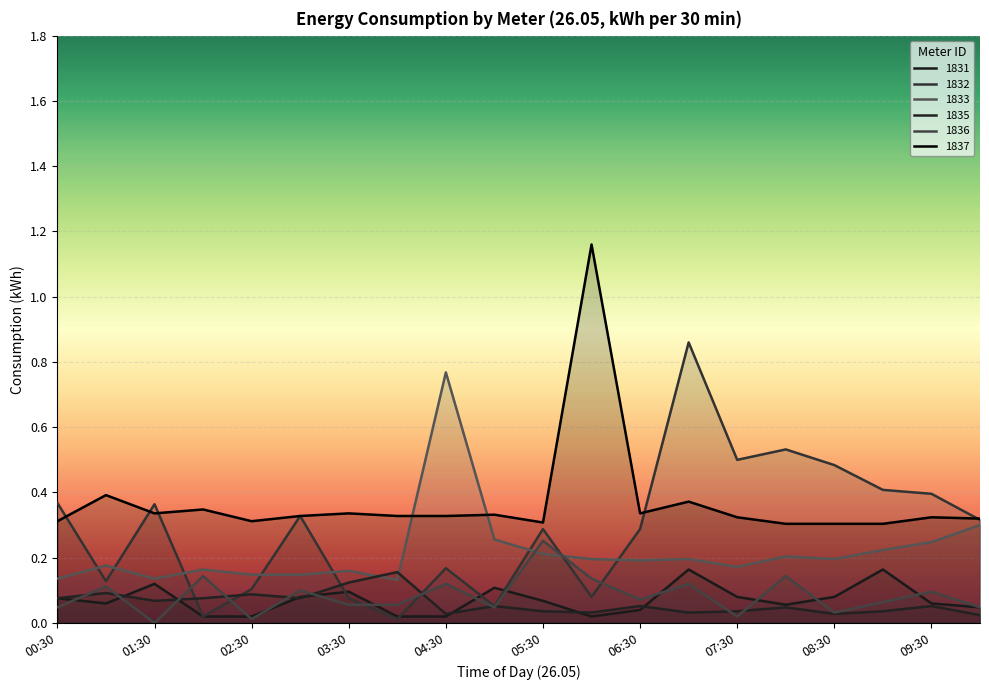

Reading left to right, what are all the values shown in this chart?

1831: 00:30=0.1	01:00=0.1	01:30=0.1	02:00=0.0	02:30=0.0	03:00=0.1	03:30=0.1	04:00=0.0	04:30=0.0	05:00=0.1	05:30=0.1	06:00=0.0	06:30=0.0	07:00=0.2	07:30=0.1	08:00=0.1	08:30=0.1	09:00=0.2	09:30=0.1	10:00=0.0
1832: 00:30=0.4	01:00=0.1	01:30=0.4	02:00=0.0	02:30=0.1	03:00=0.3	03:30=0.1	04:00=0.0	04:30=0.2	05:00=0.1	05:30=0.3	06:00=0.1	06:30=0.3	07:00=0.9	07:30=0.5	08:00=0.5	08:30=0.5	09:00=0.4	09:30=0.4	10:00=0.3
1833: 00:30=0.1	01:00=0.2	01:30=0.1	02:00=0.2	02:30=0.1	03:00=0.1	03:30=0.2	04:00=0.1	04:30=0.8	05:00=0.3	05:30=0.2	06:00=0.2	06:30=0.2	07:00=0.2	07:30=0.2	08:00=0.2	08:30=0.2	09:00=0.2	09:30=0.2	10:00=0.3
1835: 00:30=0.1	01:00=0.1	01:30=0.1	02:00=0.1	02:30=0.1	03:00=0.1	03:30=0.1	04:00=0.2	04:30=0.0	05:00=0.1	05:30=0.0	06:00=0.0	06:30=0.1	07:00=0.0	07:30=0.0	08:00=0.0	08:30=0.0	09:00=0.0	09:30=0.1	10:00=0.0
1836: 00:30=0.0	01:00=0.1	01:30=0.0	02:00=0.1	02:30=0.0	03:00=0.1	03:30=0.1	04:00=0.1	04:30=0.1	05:00=0.0	05:30=0.3	06:00=0.1	06:30=0.1	07:00=0.1	07:30=0.0	08:00=0.1	08:30=0.0	09:00=0.1	09:30=0.1	10:00=0.0
1837: 00:30=0.3	01:00=0.4	01:30=0.3	02:00=0.3	02:30=0.3	03:00=0.3	03:30=0.3	04:00=0.3	04:30=0.3	05:00=0.3	05:30=0.3	06:00=1.2	06:30=0.3	07:00=0.4	07:30=0.3	08:00=0.3	08:30=0.3	09:00=0.3	09:30=0.3	10:00=0.3